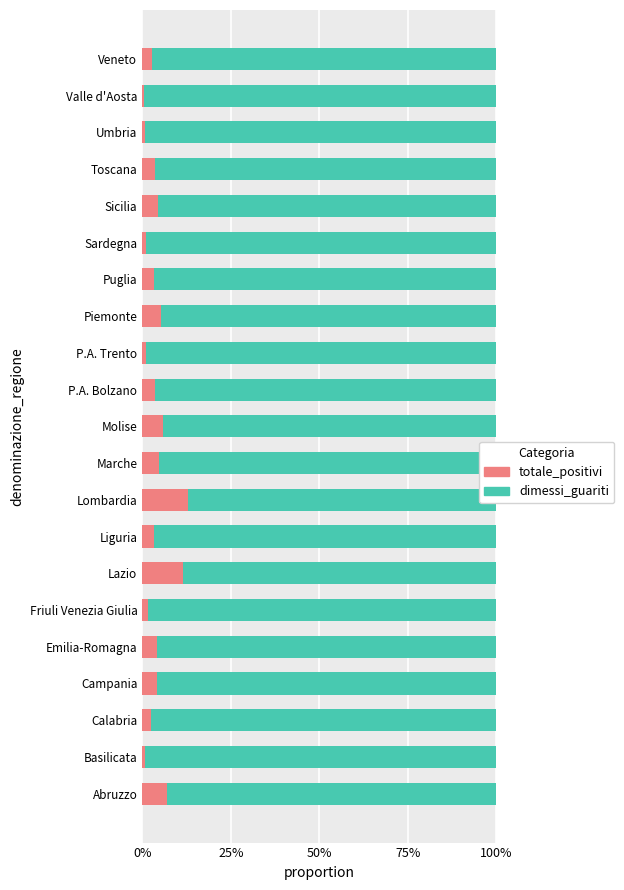

Between Calabria and Lombardia, which series saw the biggest shift?

totale_positivi